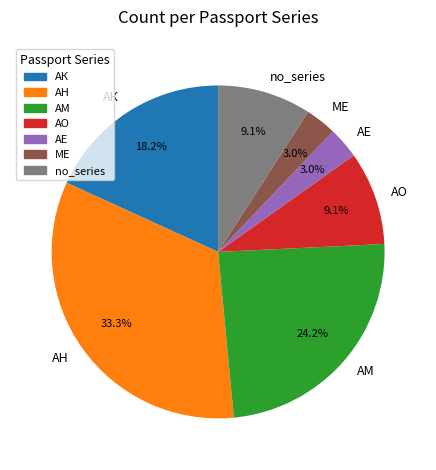

What percentage do АО and АК together represent?

27.3%